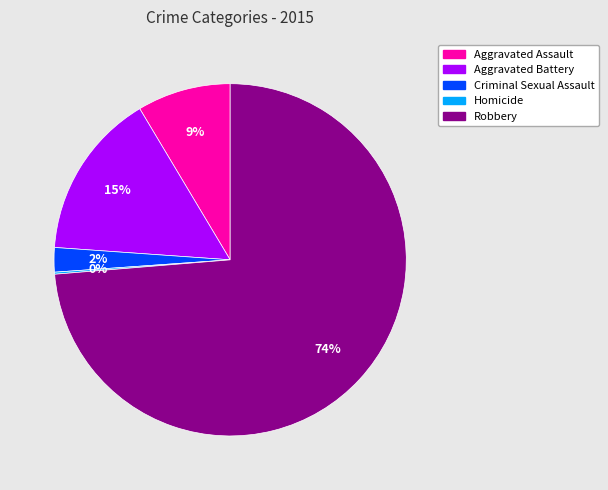

True or false: Aggravated Battery accounts for 15% of the total.

True